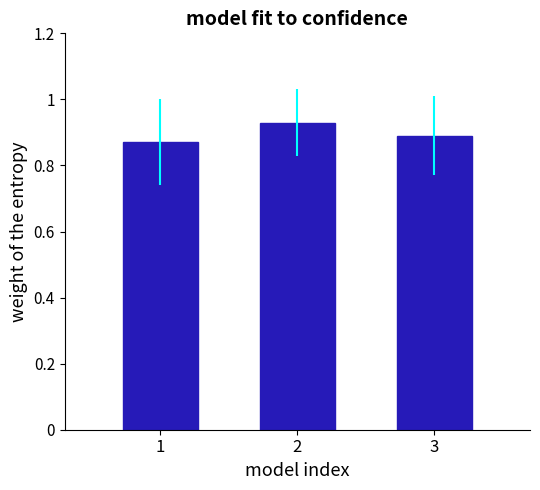

What is the sum of all values?

2.7